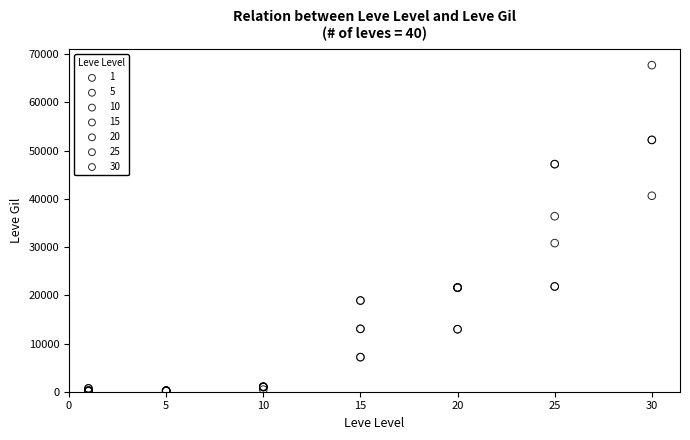

Which series reaches the maximum Y coordinate?

30